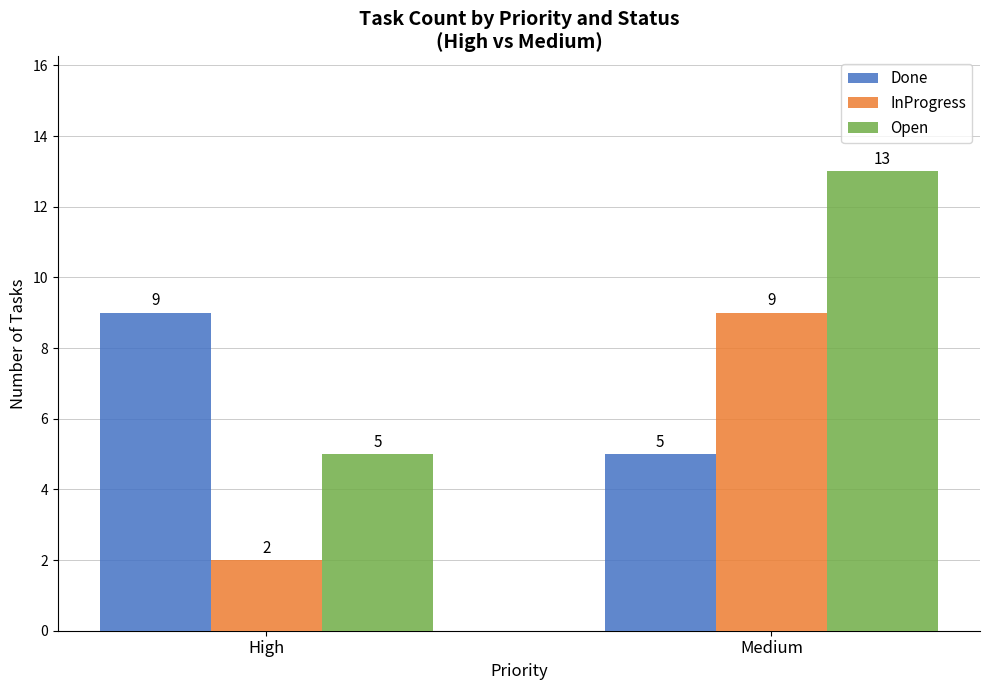

Reading left to right, extract all data points from this chart.

Done: 9	5
InProgress: 2	9
Open: 5	13